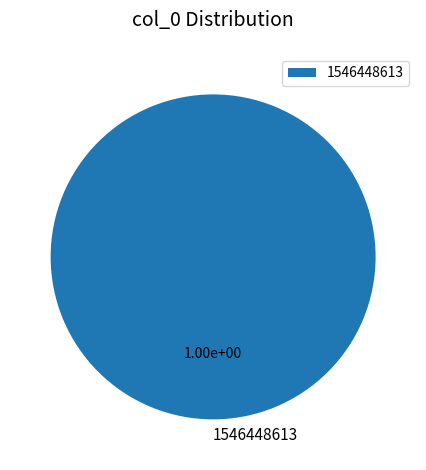

Which category accounts for the majority?

1546448613